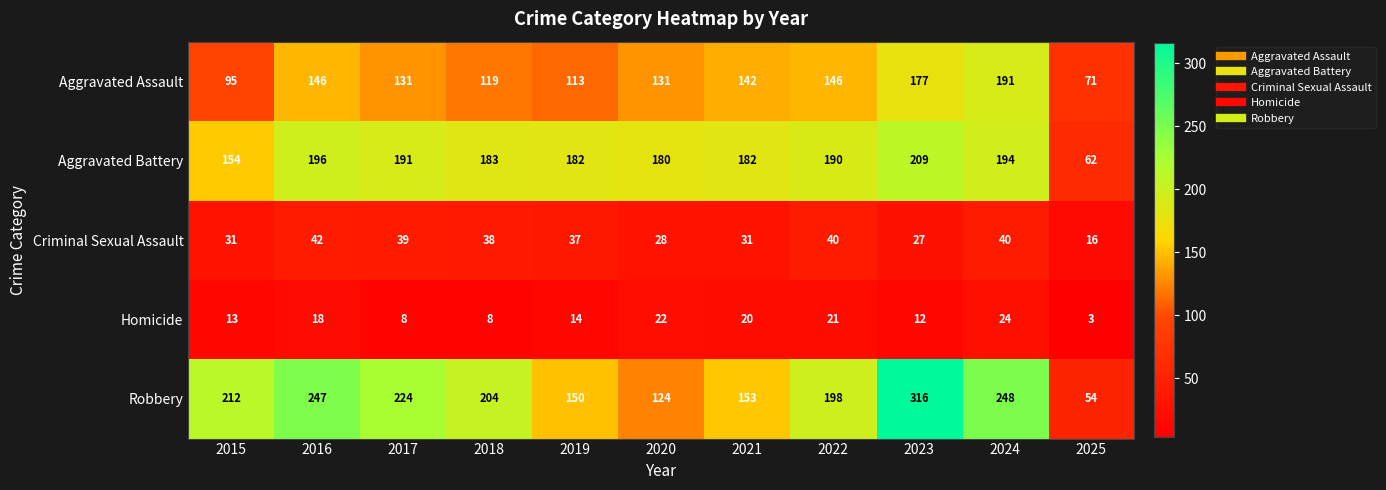

The value of Criminal Sexual Assault at 2018 is 51. True or false?

False